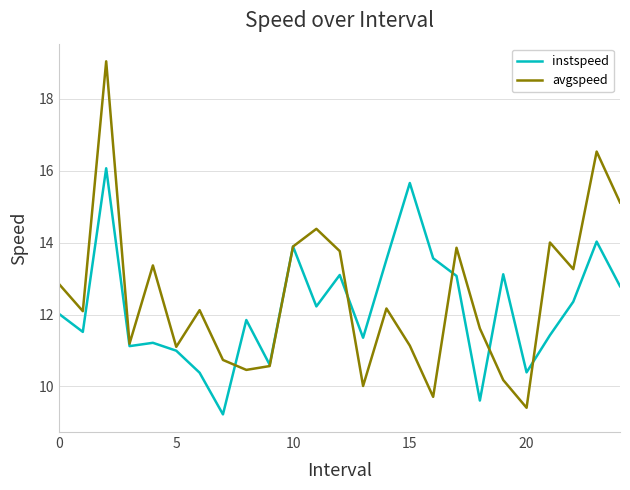

Rank the series by their maximum value, from lowest to highest.

instspeed, avgspeed